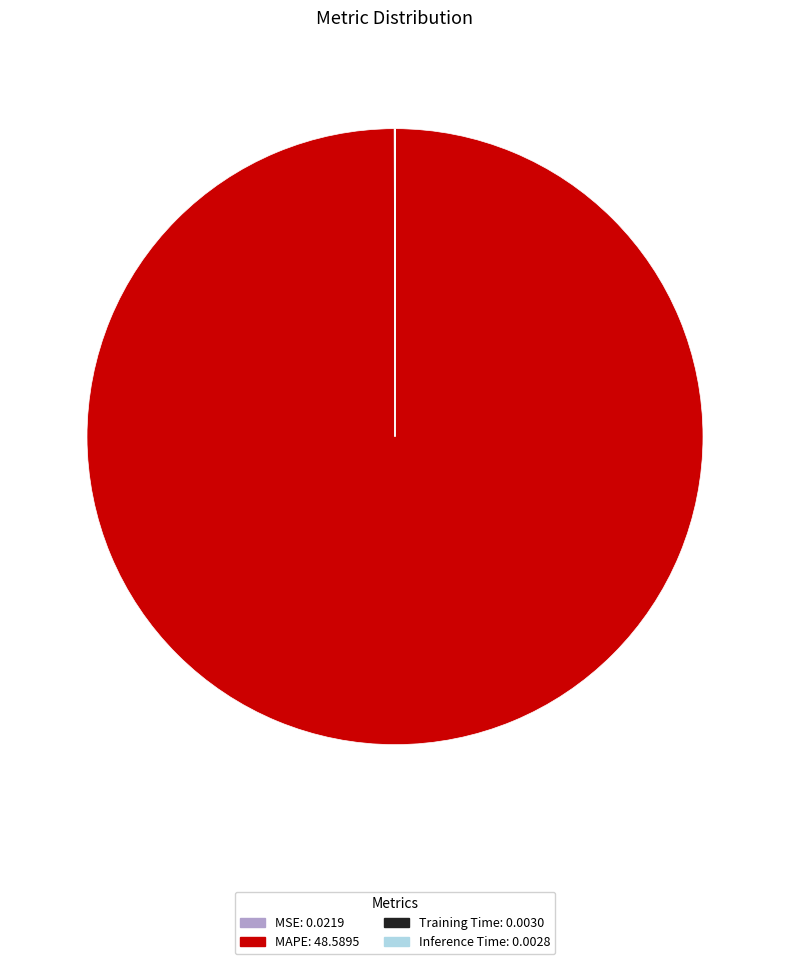

Does MAPE: 48.5895 represent more than half of the total?

Yes